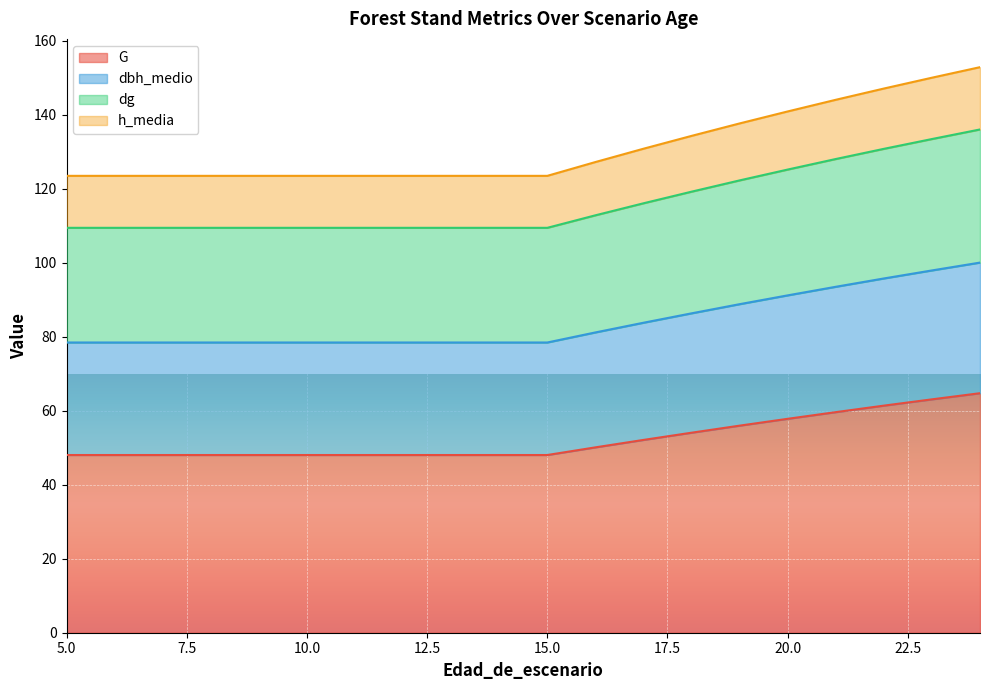

At which category is the sum across all series the highest?

24